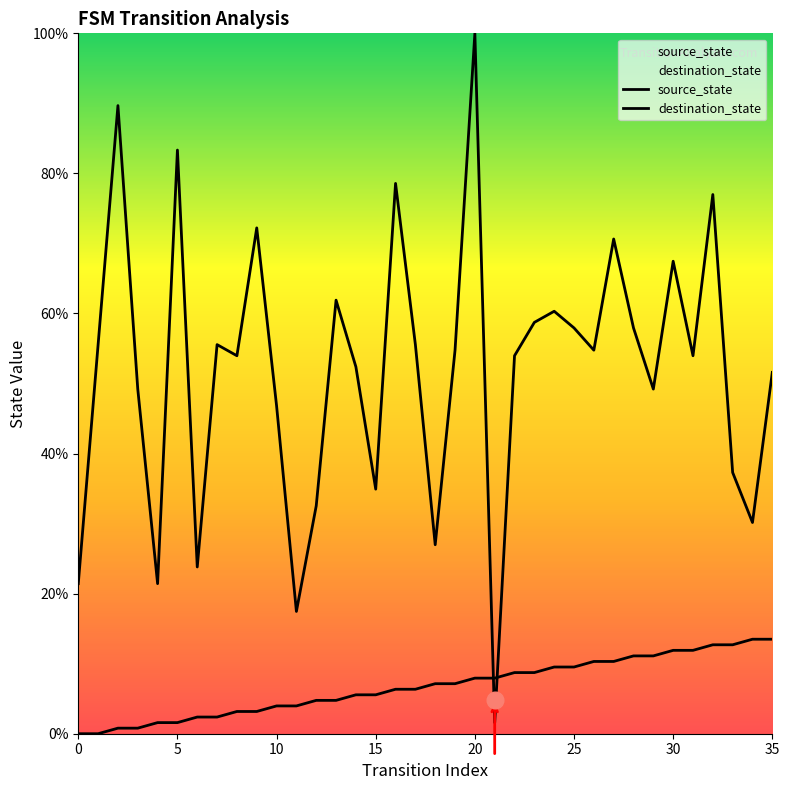

How many values in source_state are above zero?

34